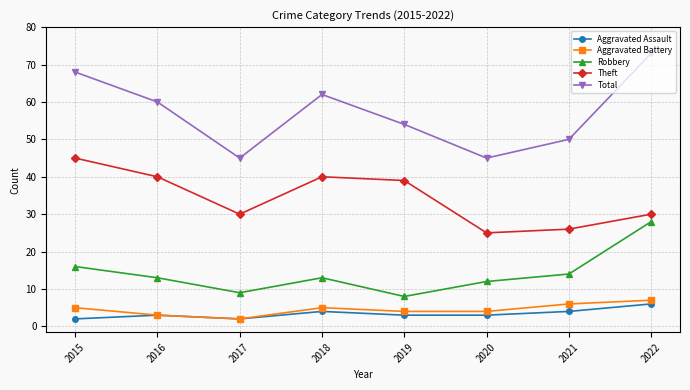

What is the total value across all series at 2020?

89